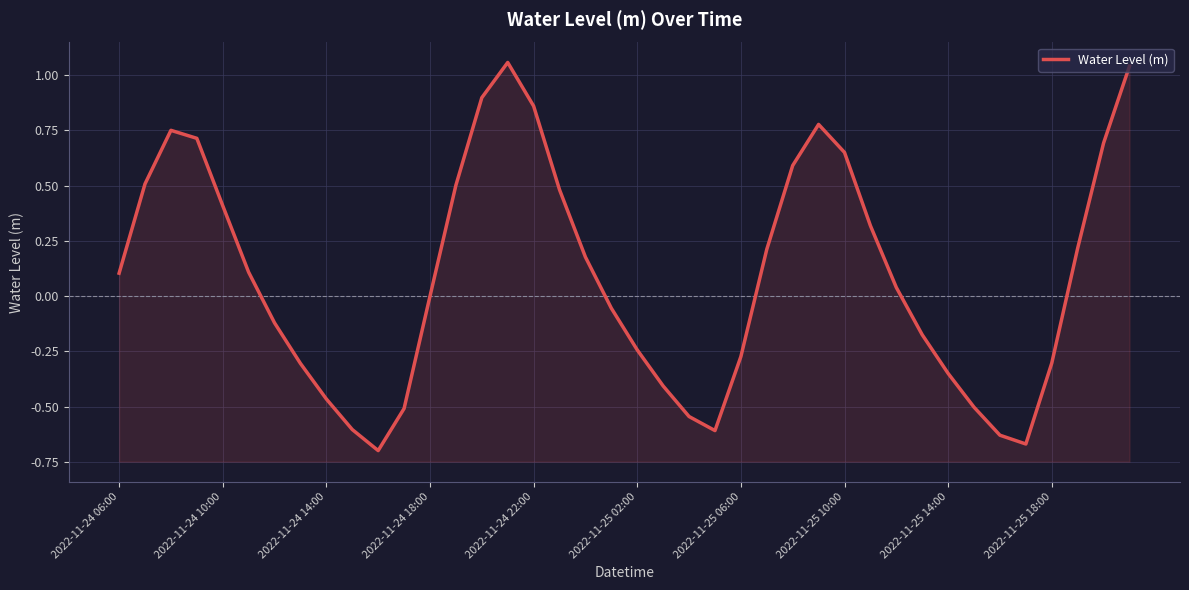

How many data points are less than 0?

19